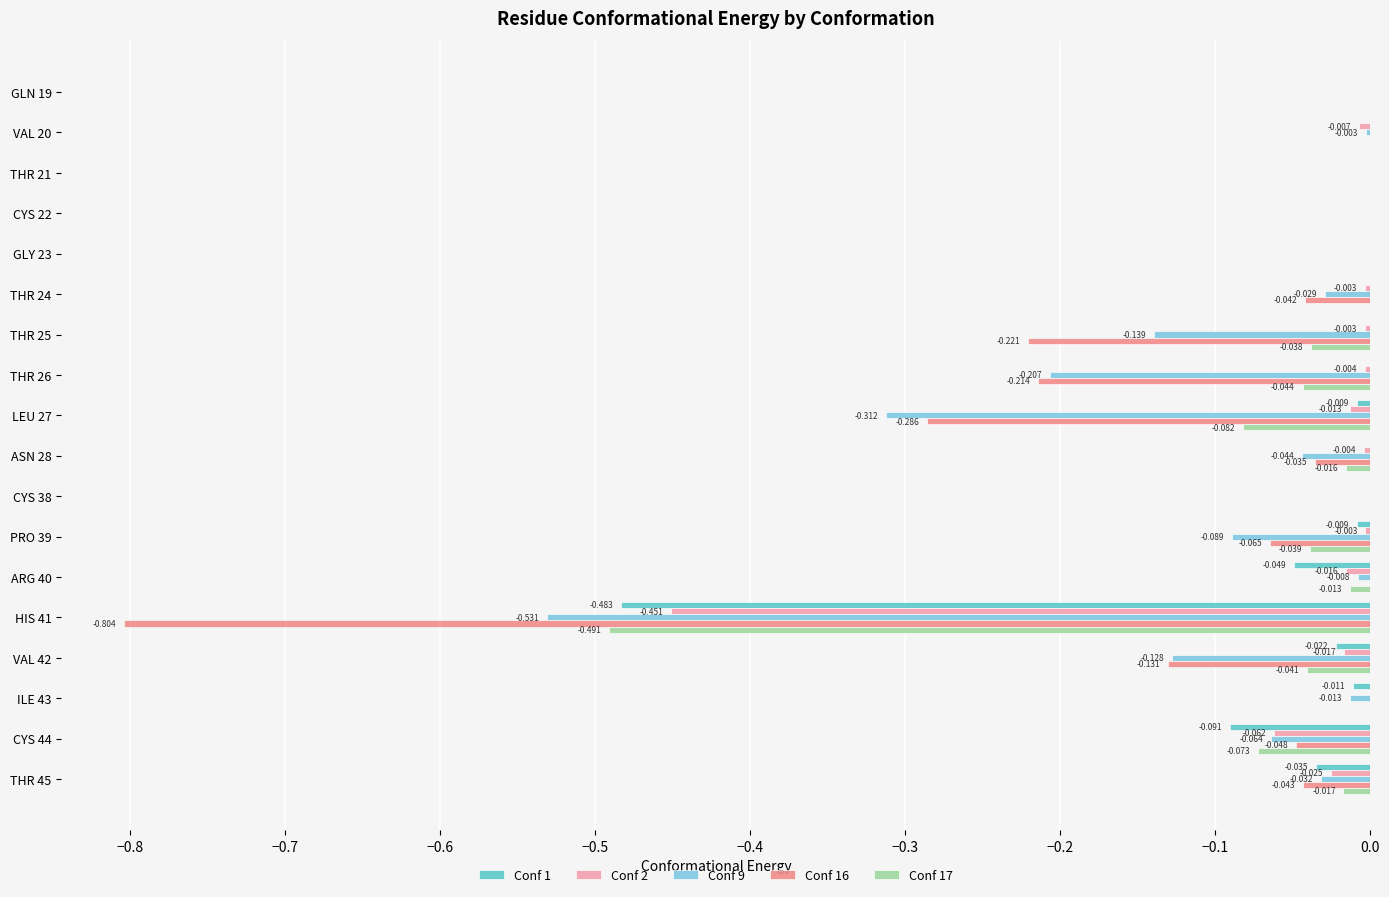

How many categories are shown in the chart?

18